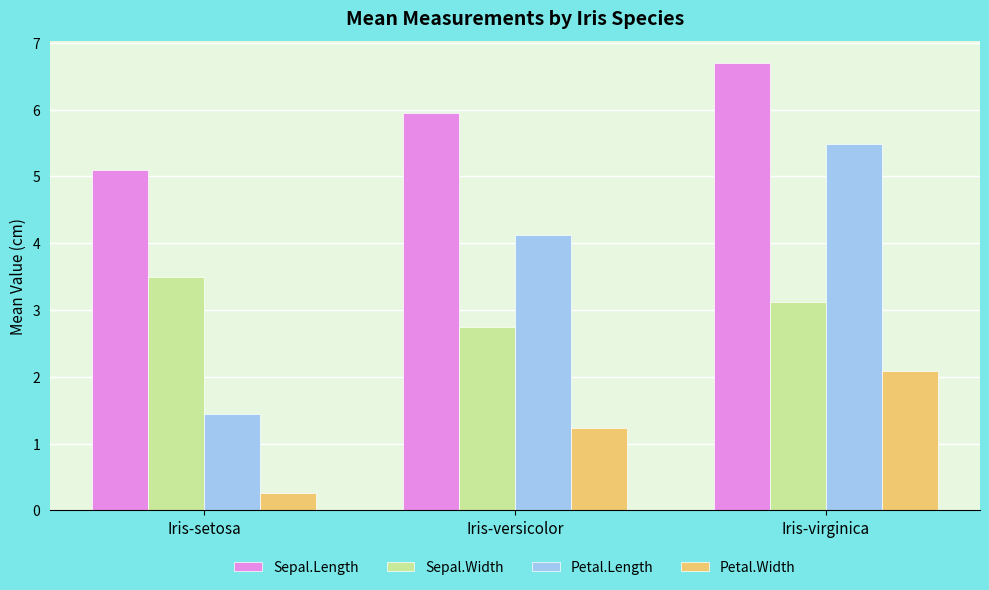

Which series changed the most between Iris-versicolor and Iris-virginica?

Petal.Length